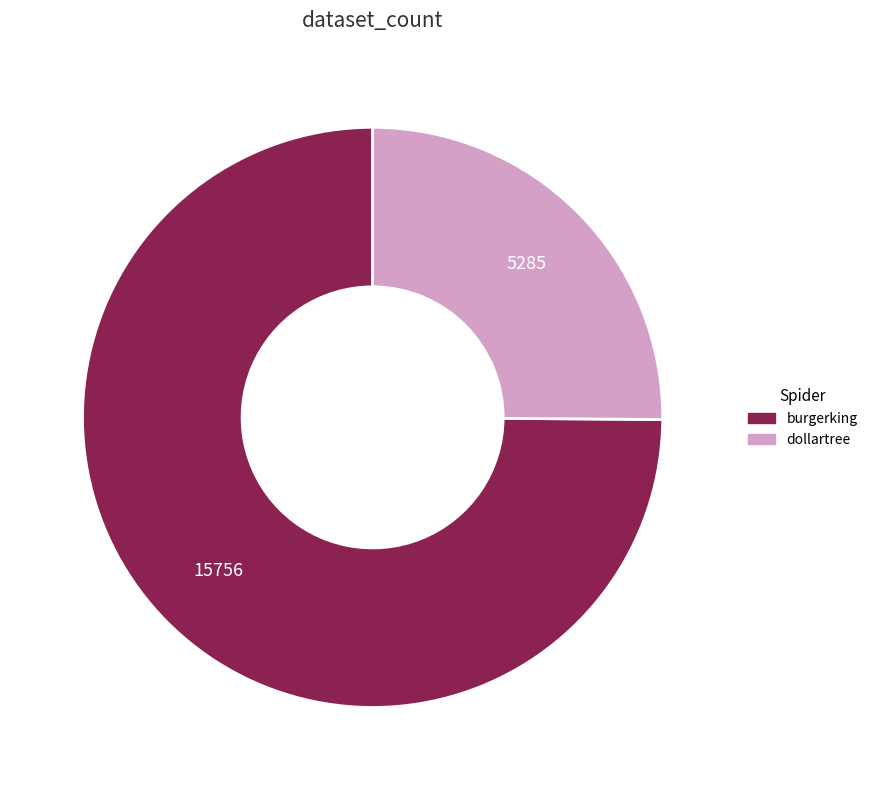

Is it true that dollartree is 25% of the pie?

True